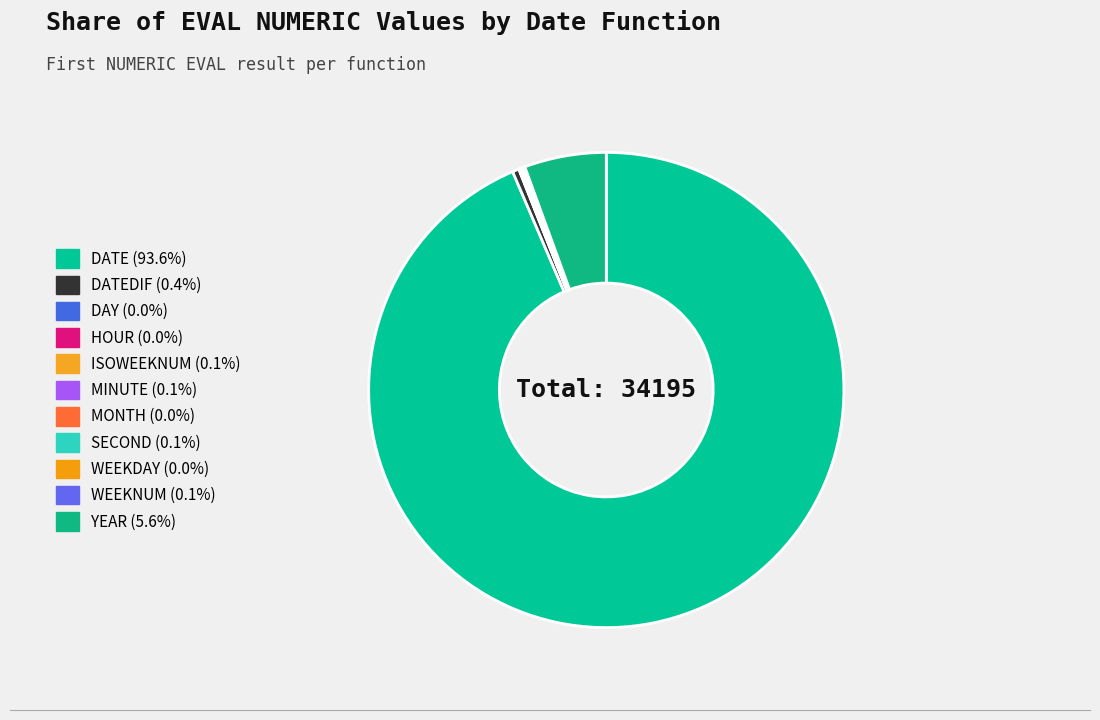

Which slice represents more than half of the pie?

DATE